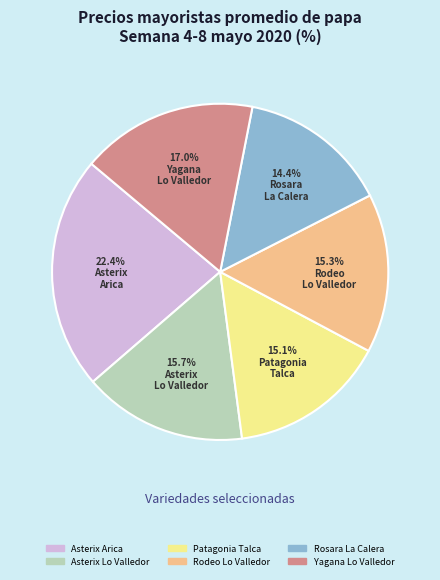

Is there a majority slice in this chart?

No